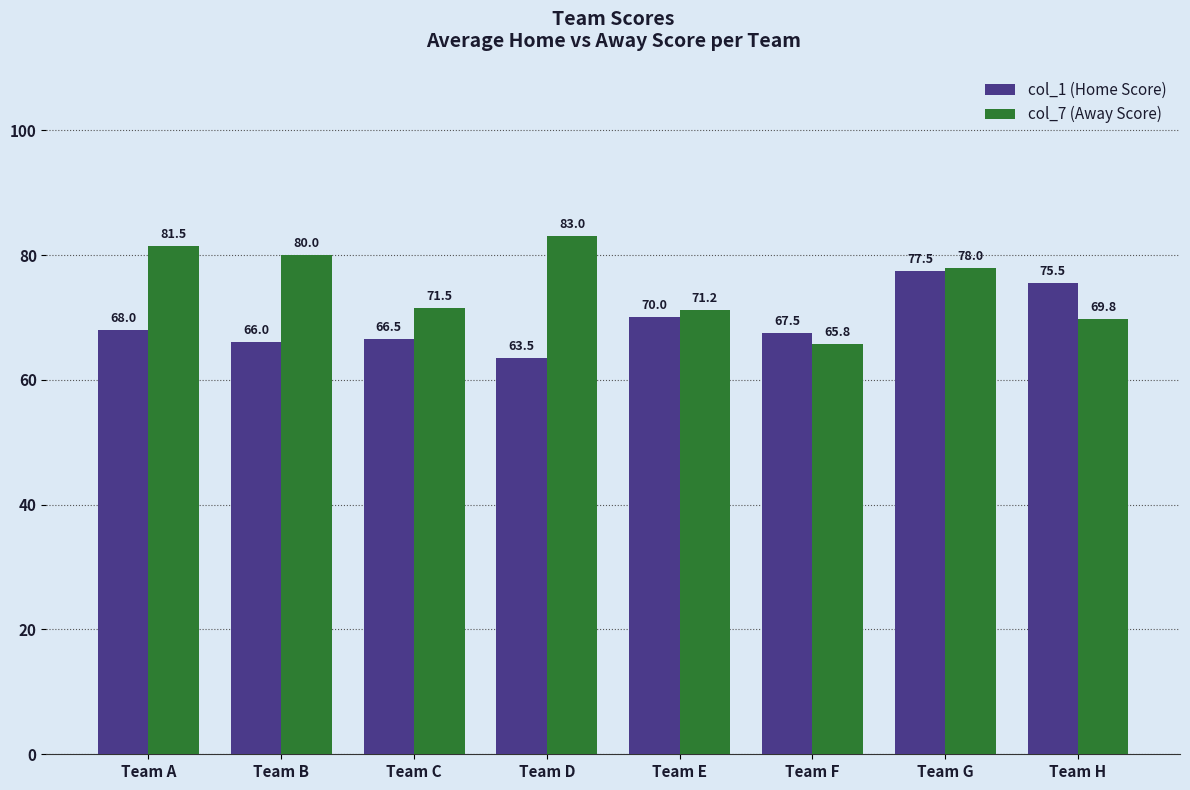

What is the value of the col_1 (Home Score) bar at the 2nd from the left?

66.0